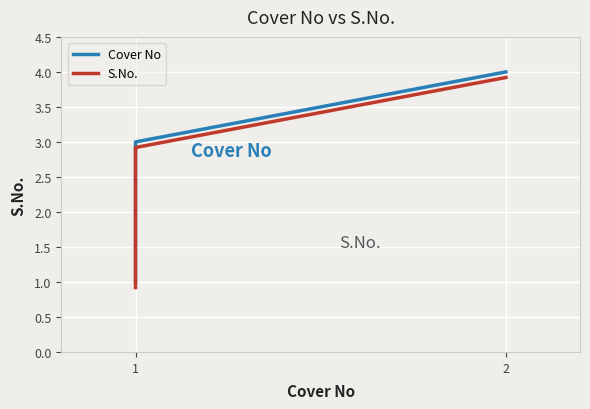

True or false: S.No. and Cover No cross at least once.

False